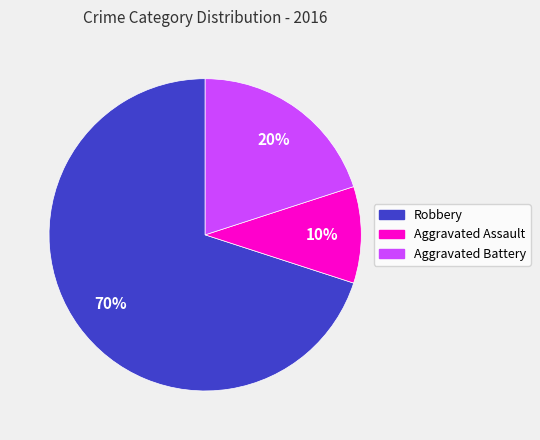

Is it true that Aggravated Assault is 15% of the pie?

False